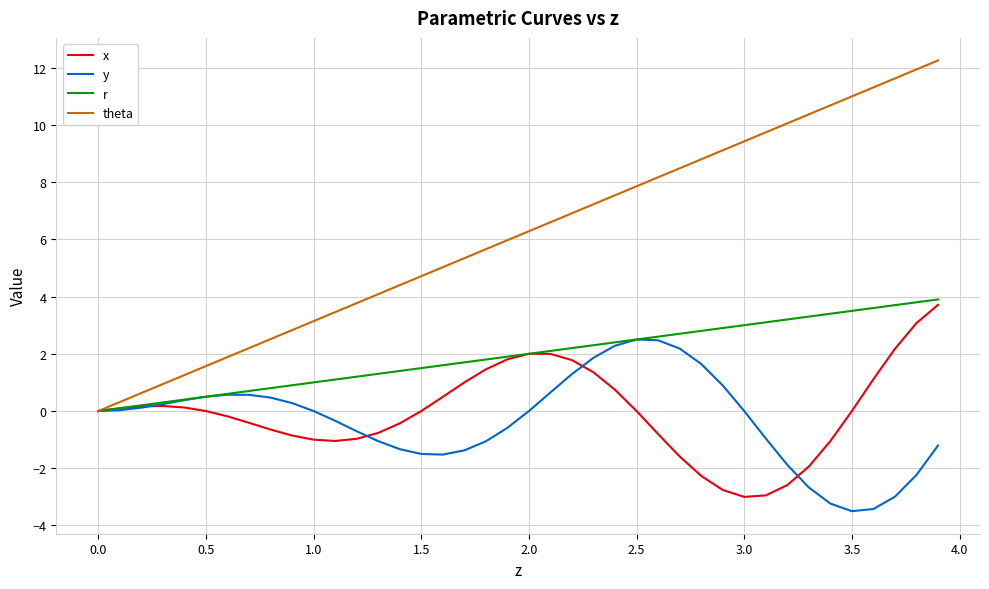

Which series has the widest spread of values?

theta